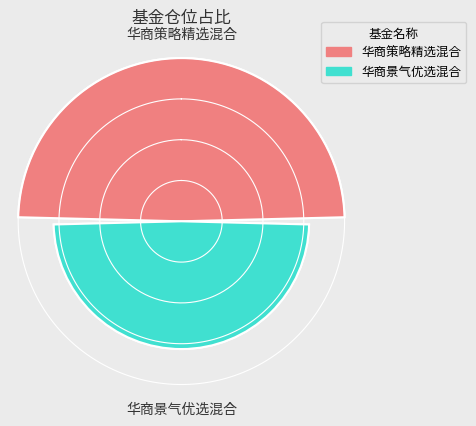

To the nearest percent, what is the average slice percentage?

50%